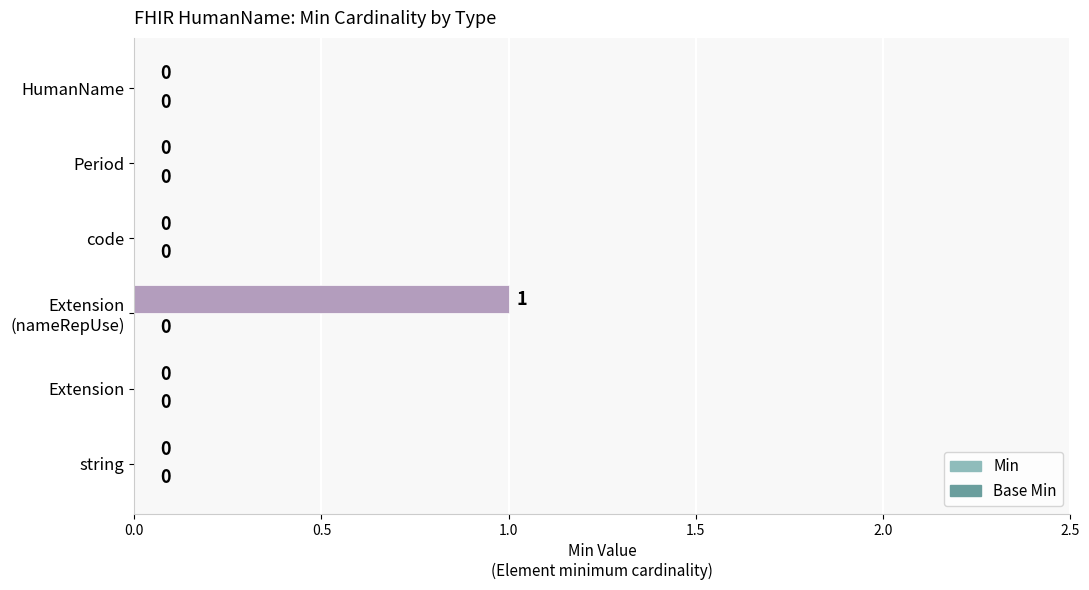

The value at string is -1. True or false?

False